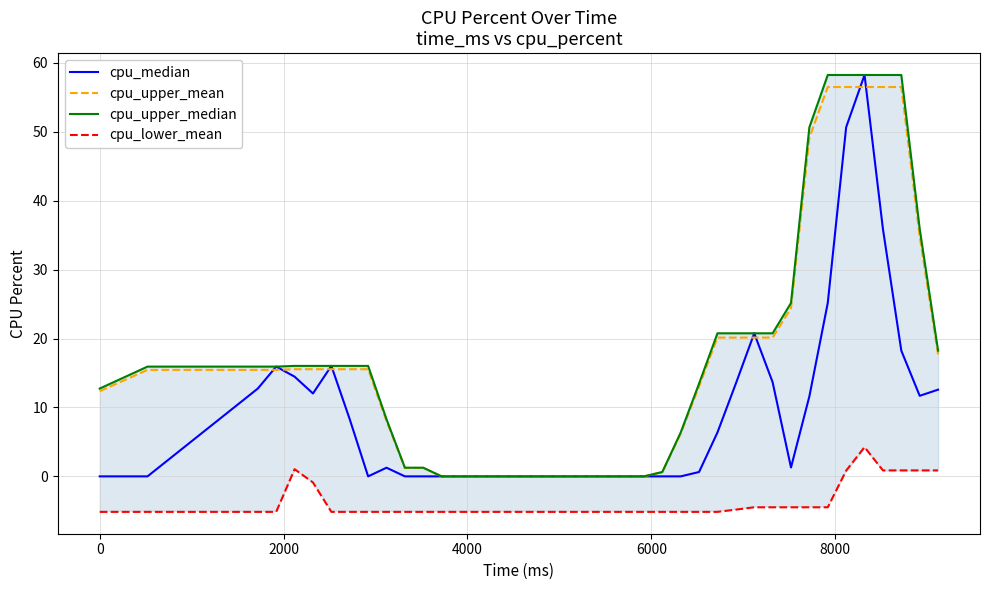

True or false: cpu_upper_mean and cpu_lower_mean intersect in this chart.

False